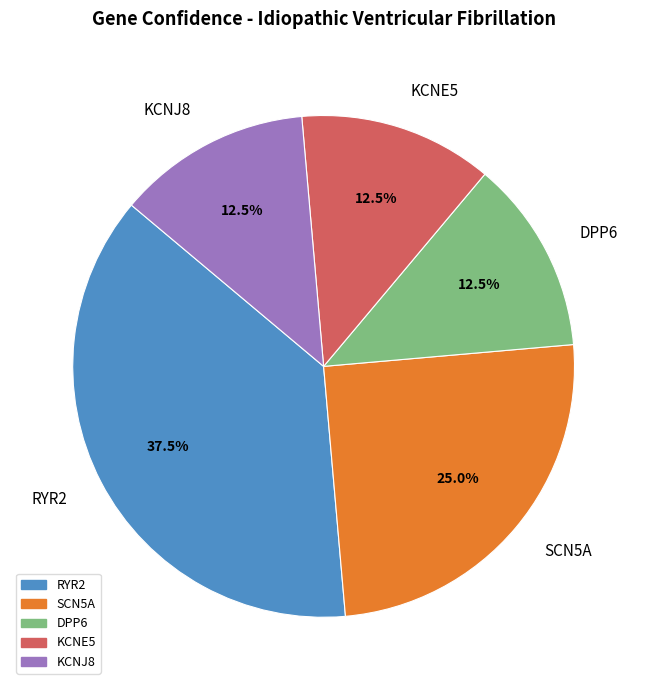

Is there any slice that represents more than half of the pie?

No